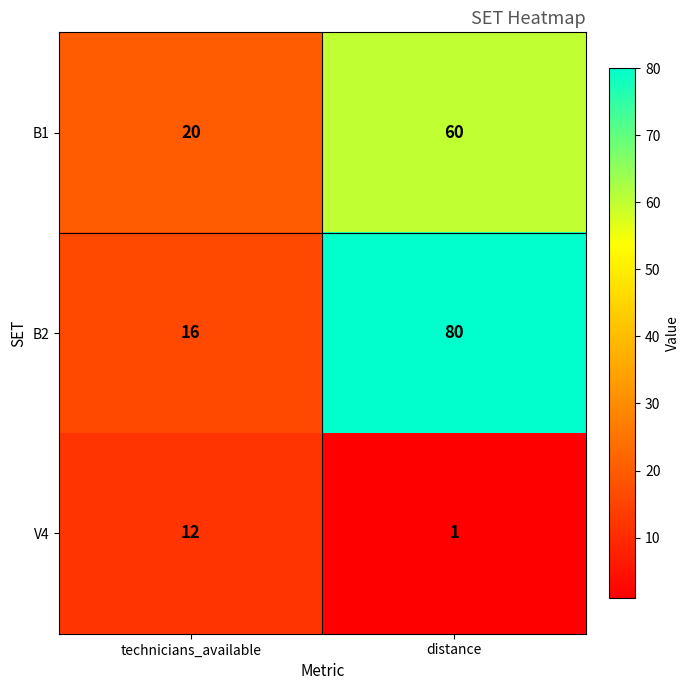

Reading left to right, list all the values displayed in this chart.

B1: technicians_available=20	distance=60
B2: technicians_available=16	distance=80
V4: technicians_available=12	distance=1